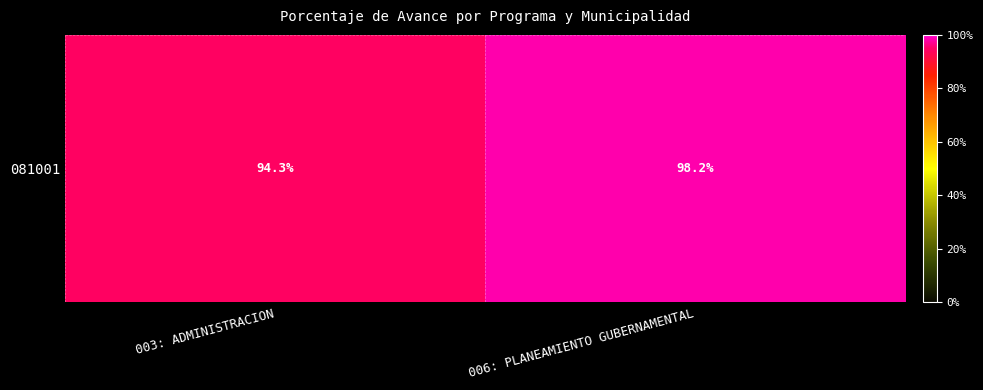

The chart shows a value of 46.4 at 006: PLANEAMIENTO GUBERNAMENTAL. True or false?

False